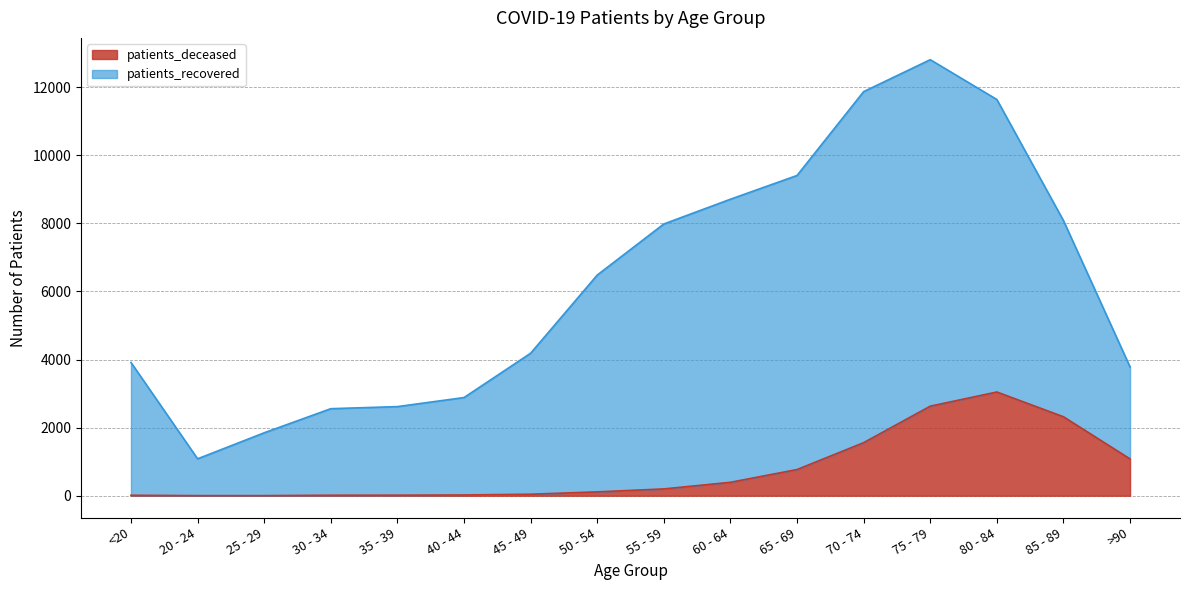

What is the sum of the values at 65 - 69 and 45 - 49?

813